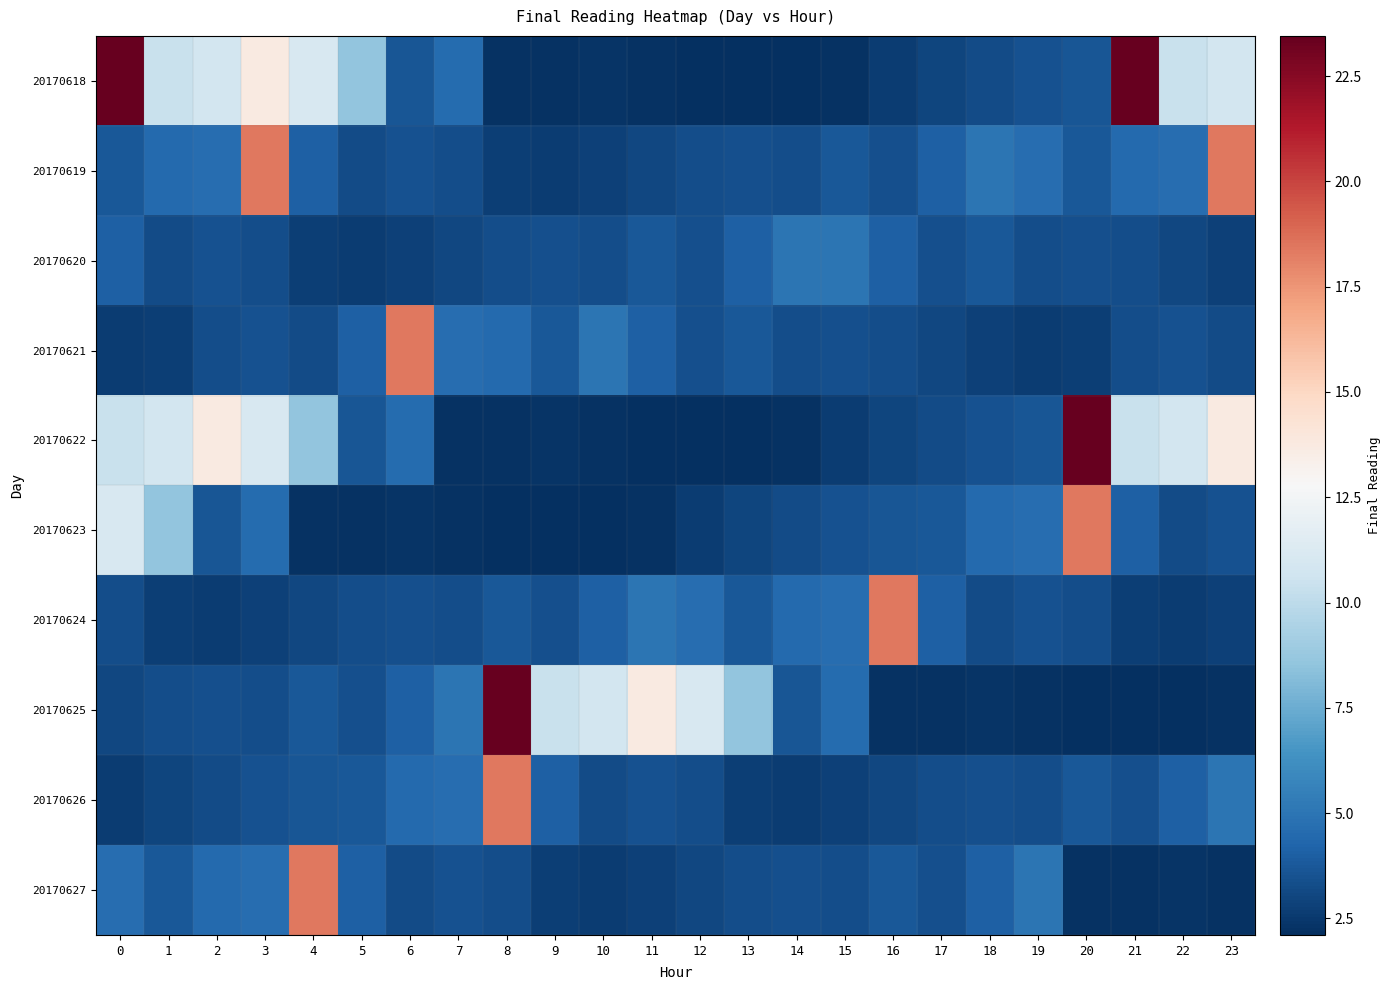

Which series has the largest total across all categories?

20170618